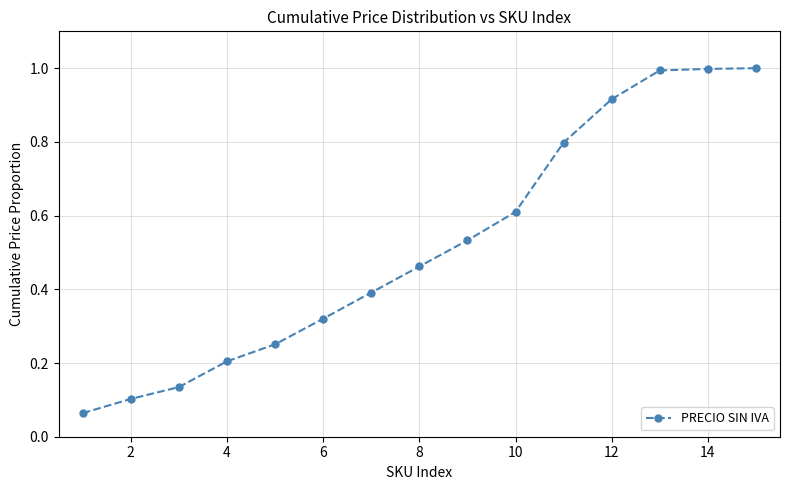

What is the maximum value shown in the chart?

1.0